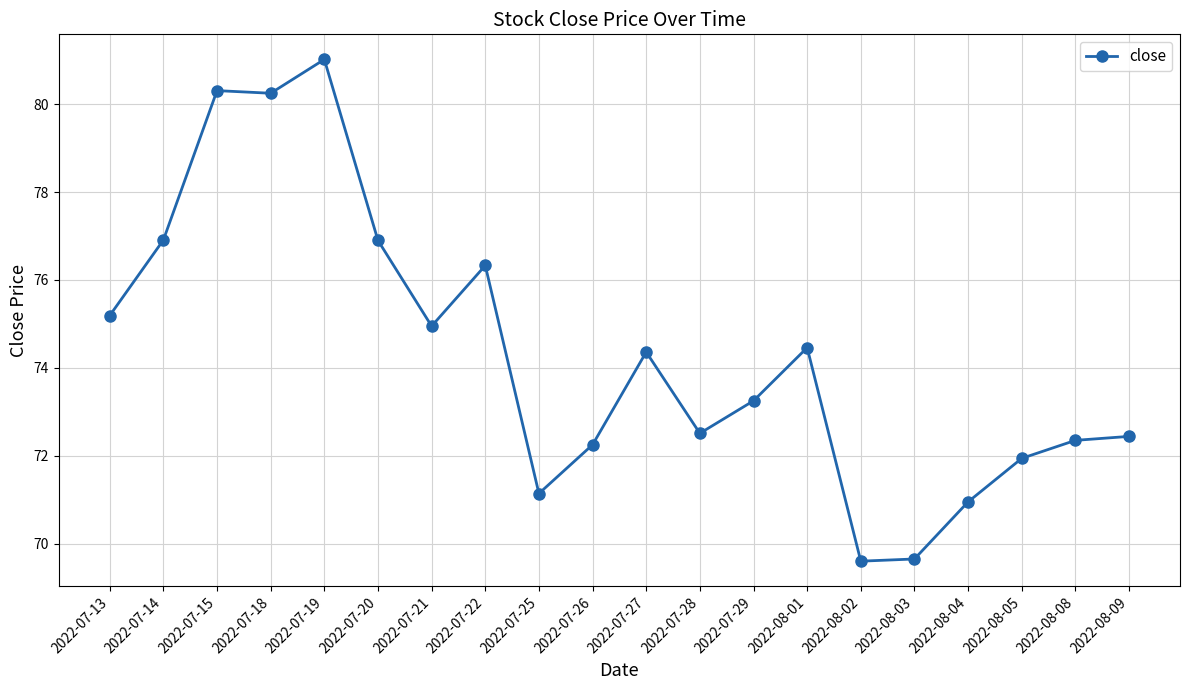

What position from the right is 2022-07-13?

20